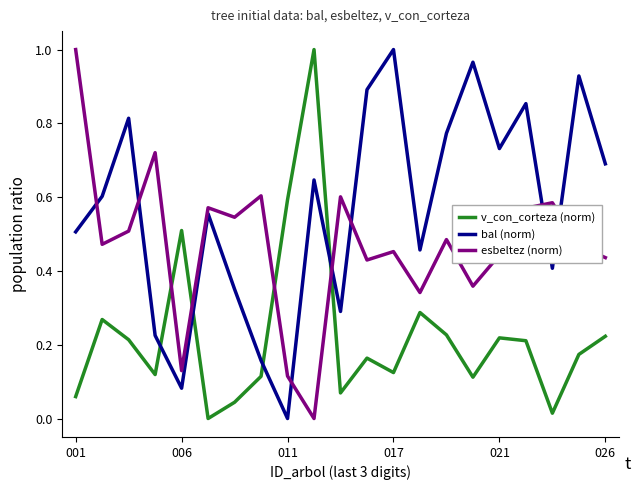

Rank the series by their average value, from highest to lowest.

bal (norm), esbeltez (norm), v_con_corteza (norm)